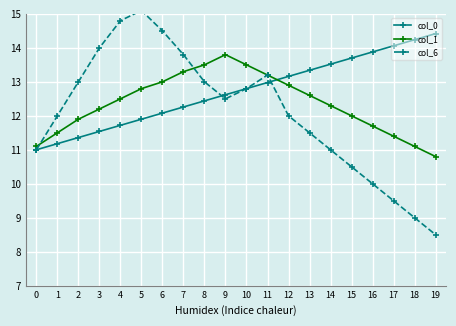

Where is the first local maximum for col_6?

5